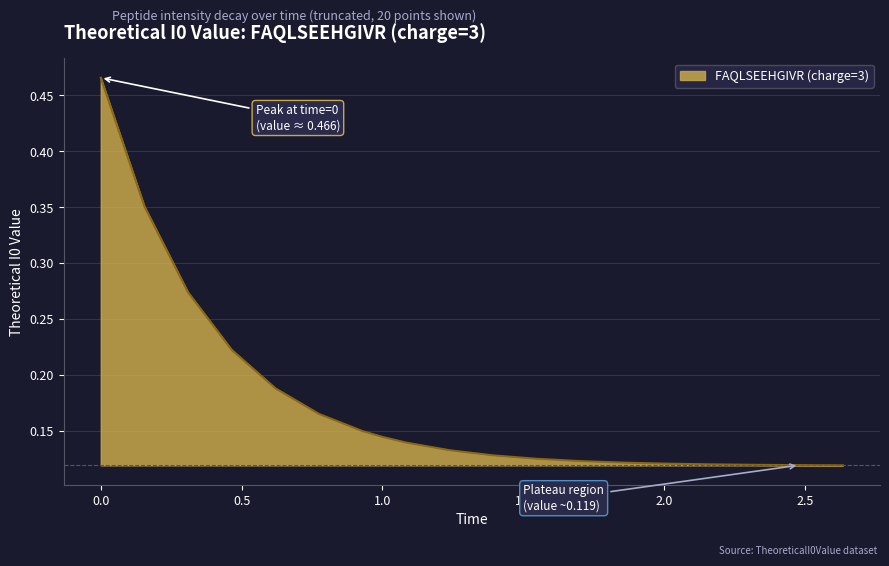

Does the chart display data point markers on the line(s)?

No